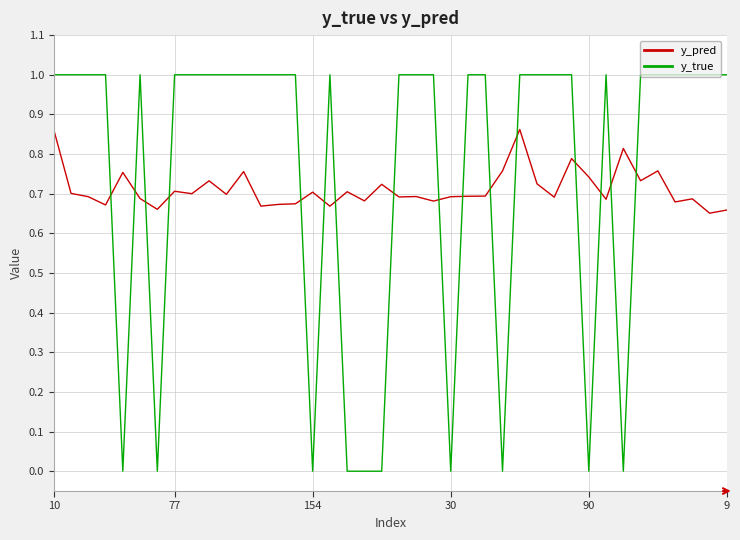

List the series in order of their peak value, lowest first.

y_pred, y_true